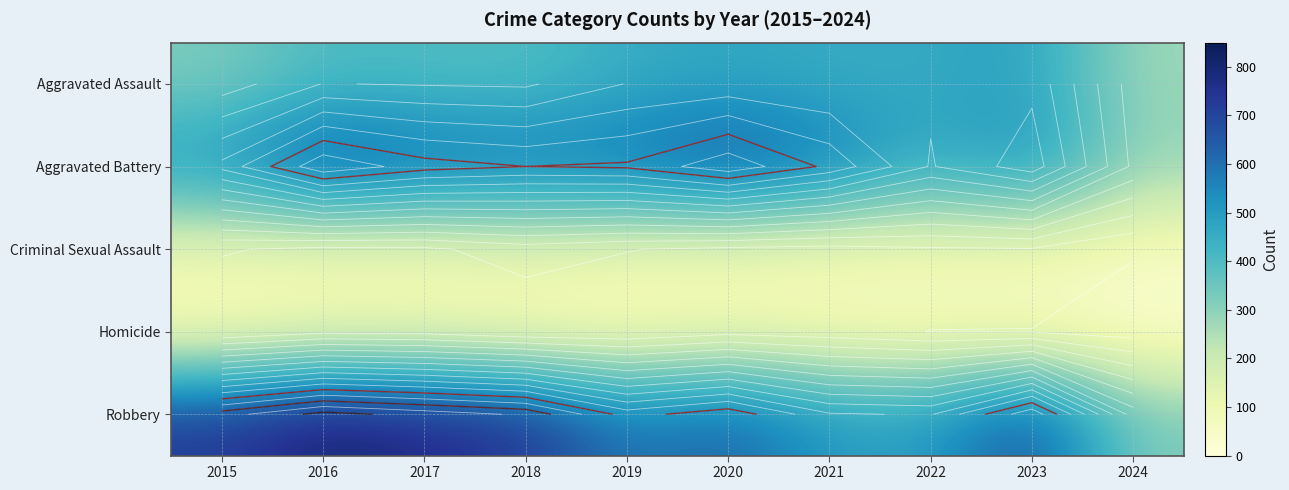

Which category has the lowest value in the Criminal Sexual Assault series?

2024